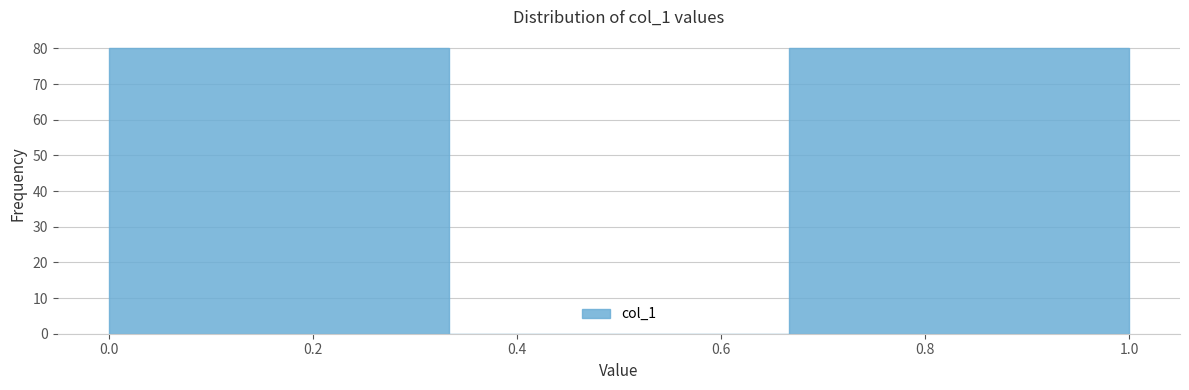

Reading left to right, transcribe this chart: for each bar, give the range it covers on the x-axis and its height. Neither the bar edges nor the heights are printed on the chart, so give them approximately, as read against the axes.

0.00 to 0.34: 80
0.34 to 0.66: 0
0.66 to 1.00: 80